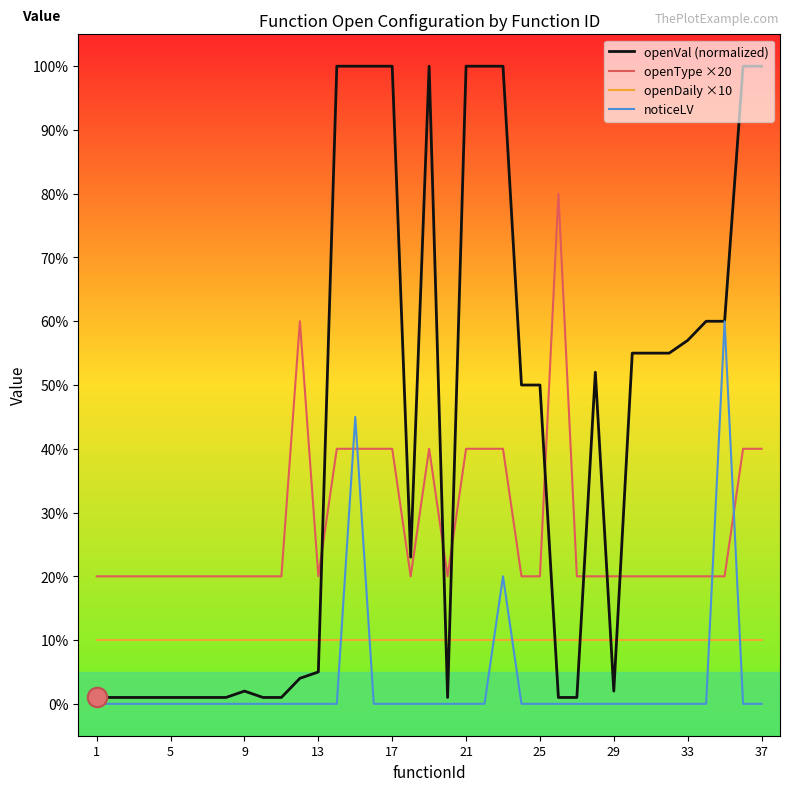

Rank the series by their maximum value, from highest to lowest.

openVal (normalized), openType ×20, noticeLV, openDaily ×10